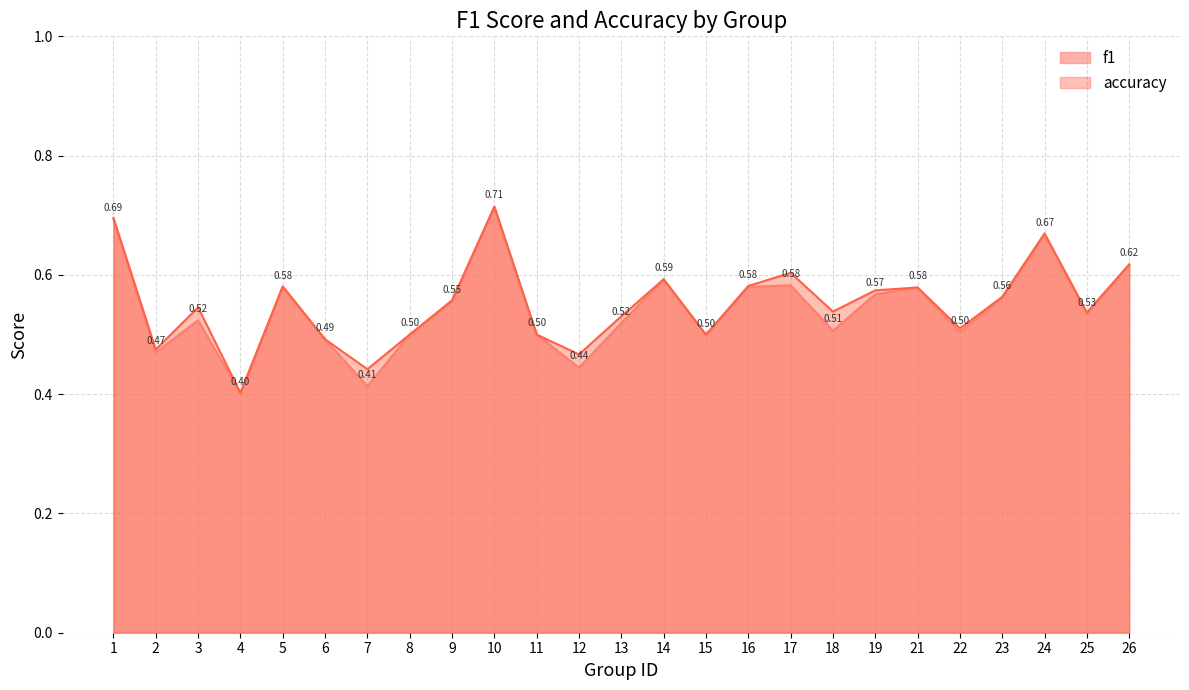

Reading right to left, transcribe all the data shown in this chart.

f1: 0.6	0.5	0.7	0.6	0.5	0.6	0.6	0.5	0.6	0.6	0.5	0.6	0.5	0.4	0.5	0.7	0.6	0.5	0.4	0.5	0.6	0.4	0.5	0.5	0.7
accuracy: 0.6	0.5	0.7	0.6	0.5	0.6	0.6	0.5	0.6	0.6	0.5	0.6	0.5	0.5	0.5	0.7	0.6	0.5	0.4	0.5	0.6	0.4	0.5	0.5	0.7